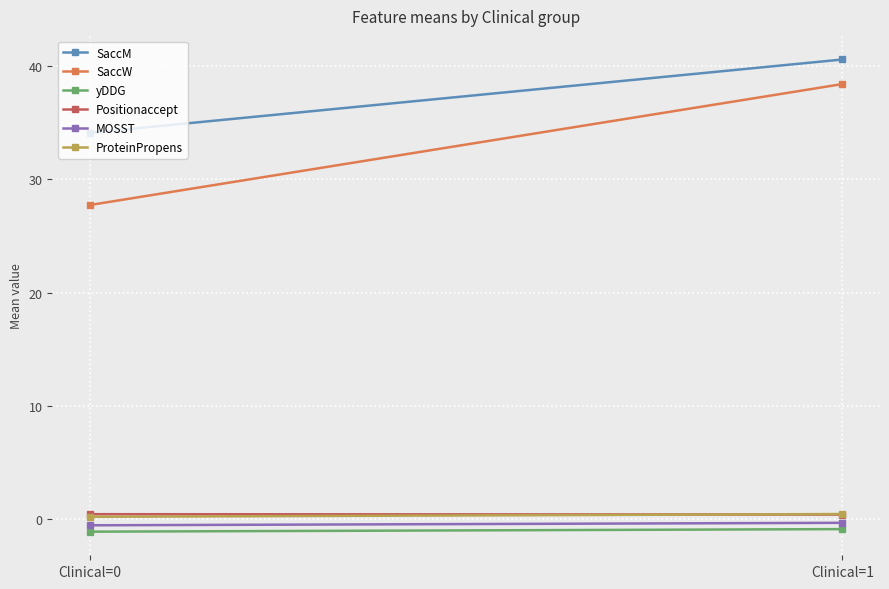

What are all the series names shown in the legend?

SaccM, SaccW, yDDG, Positionaccept, MOSST, ProteinPropens